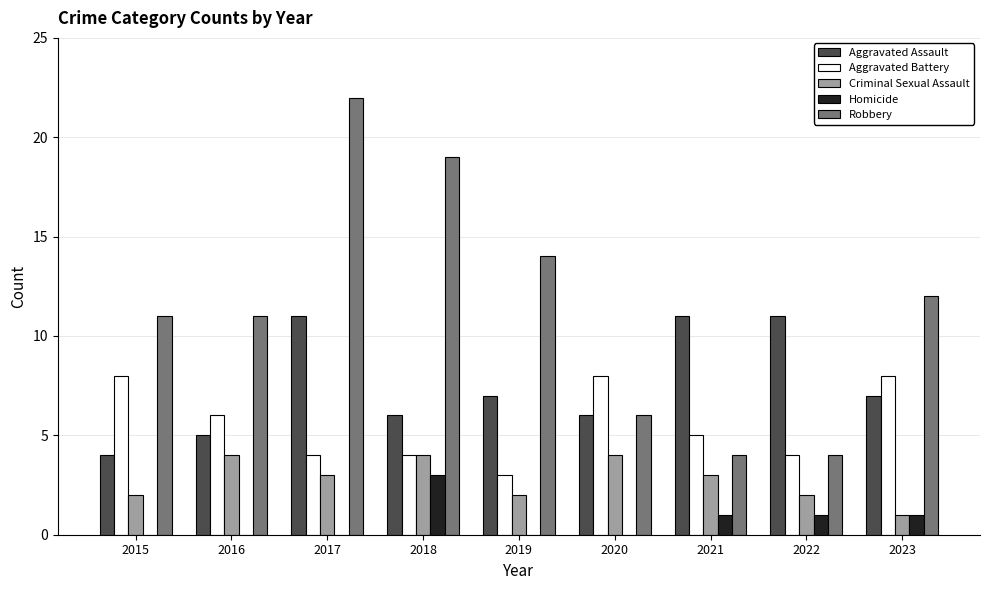

What are all the series names shown in the legend?

Aggravated Assault, Aggravated Battery, Criminal Sexual Assault, Homicide, Robbery